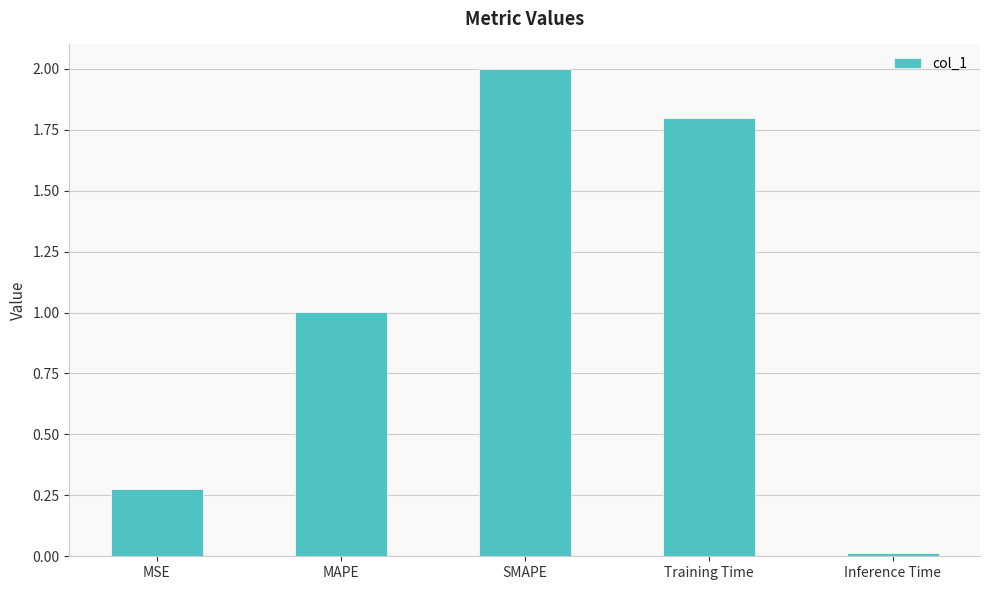

Is it true that the value at MAPE is 1.0?

True